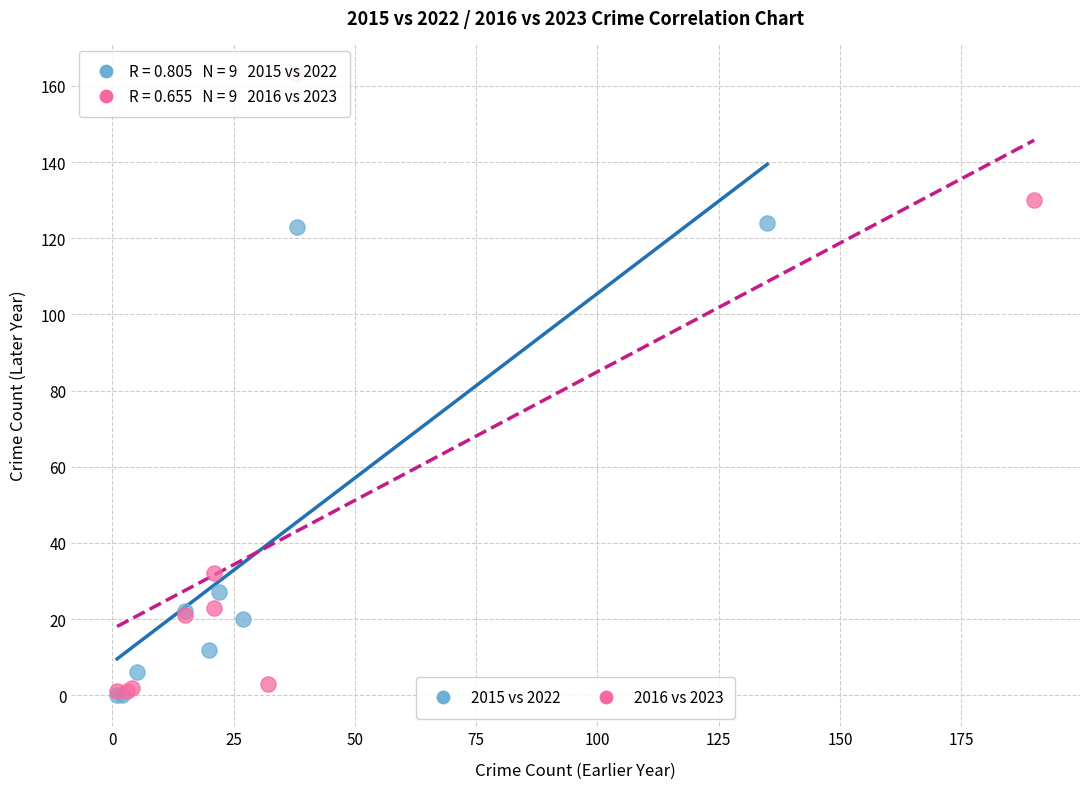

Which series has the widest spread of Y values?

2016 vs 2023